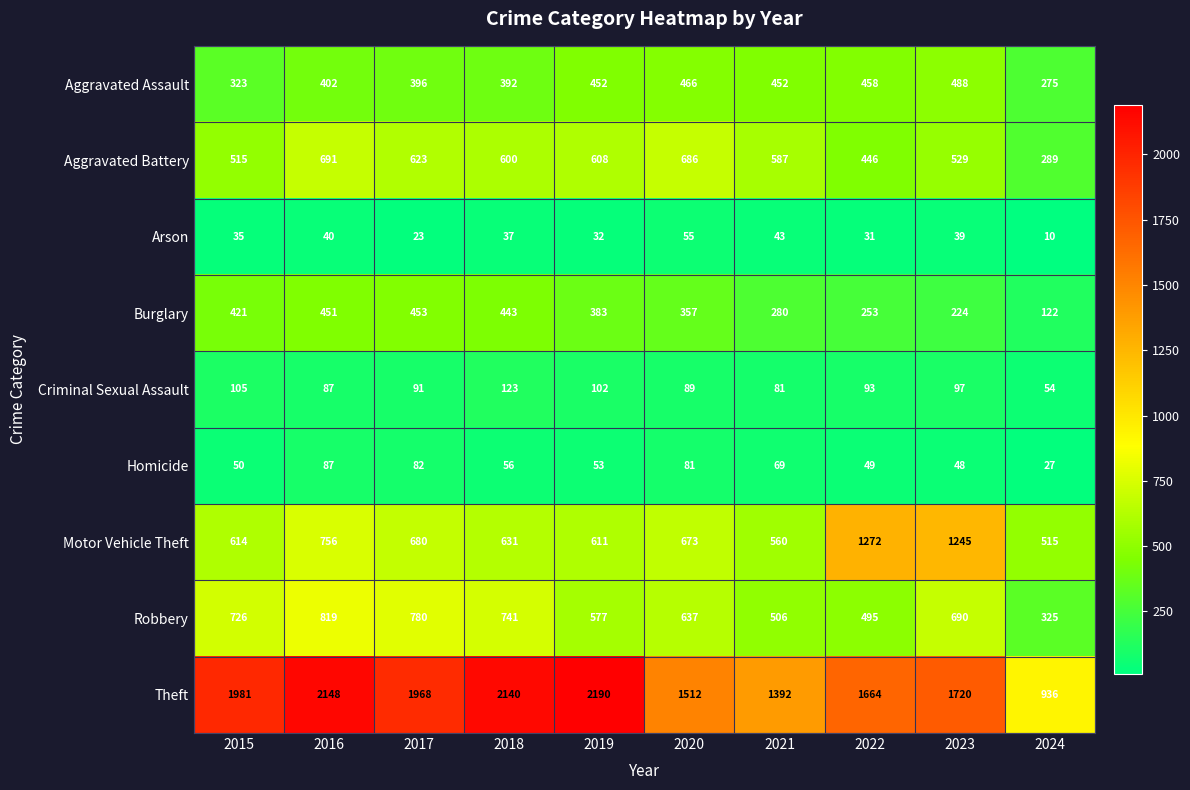

At which label does Aggravated Assault reach its minimum?

2024